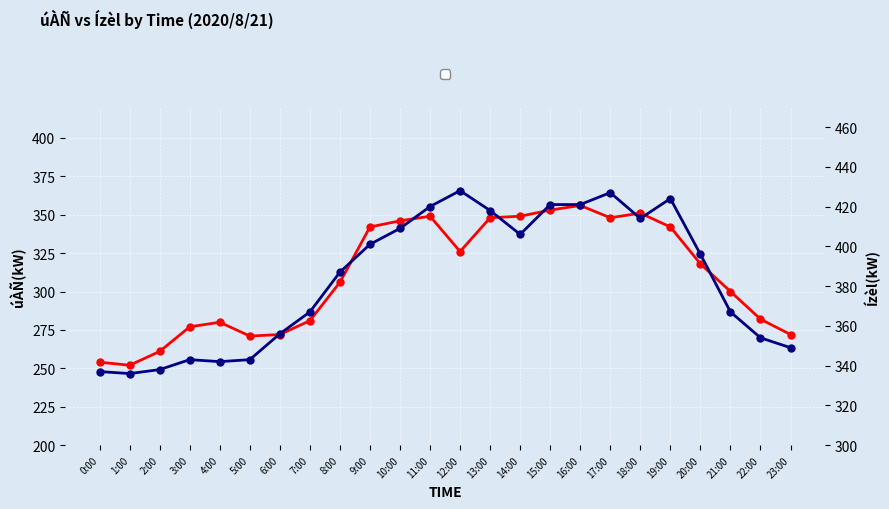

The úÀÑ(kW) series shows 204 at 11:00. True or false?

False